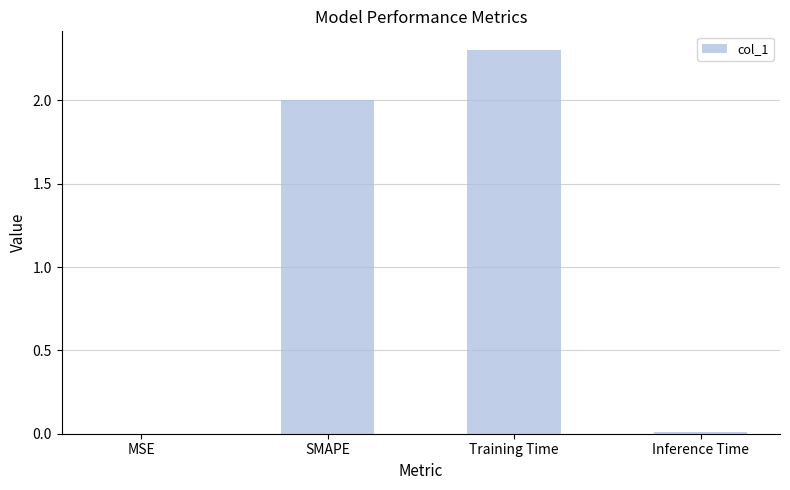

What is the sum of the values at Training Time and SMAPE?

4.3